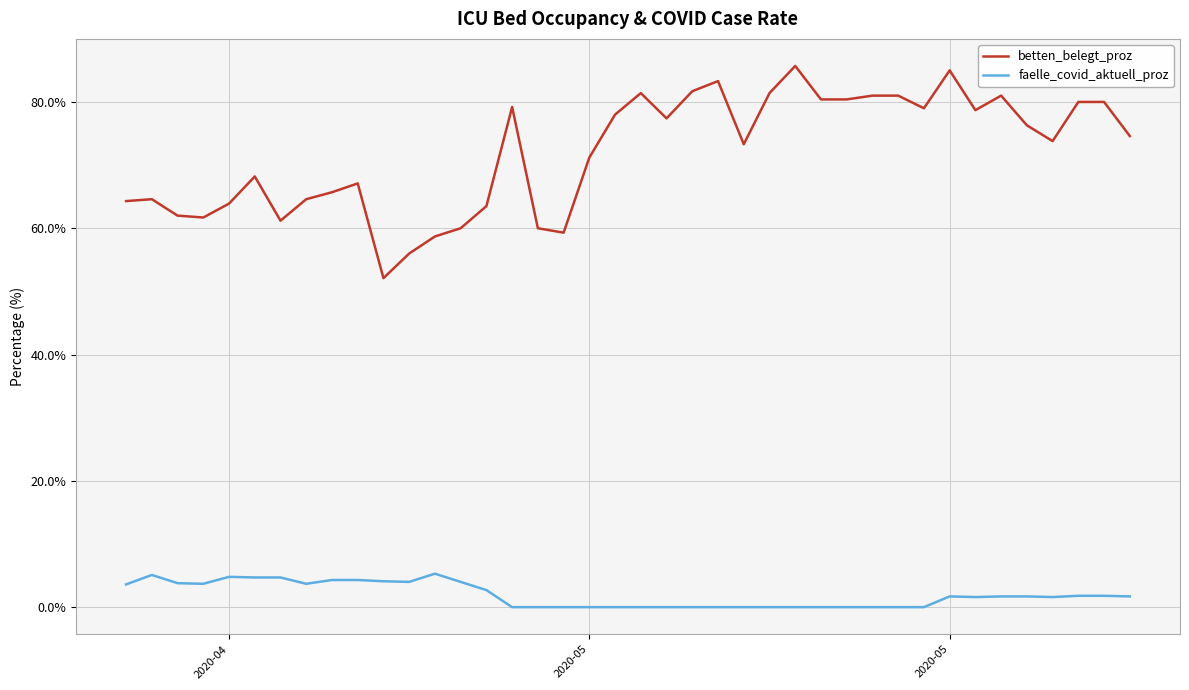

True or false: faelle_covid_aktuell_proz and betten_belegt_proz intersect in this chart.

False